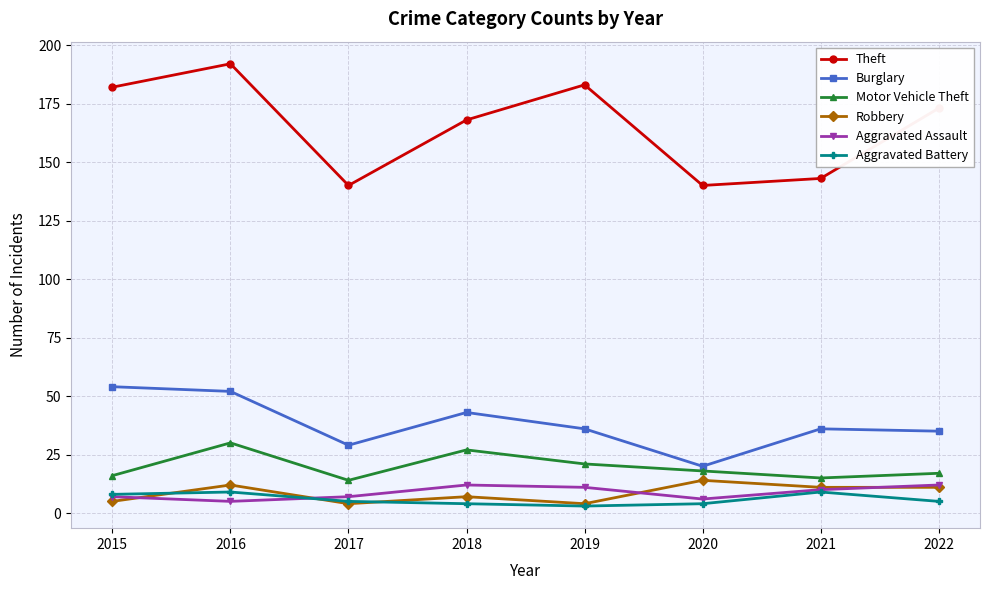

How many interior local peaks does the Aggravated Assault series have?

1